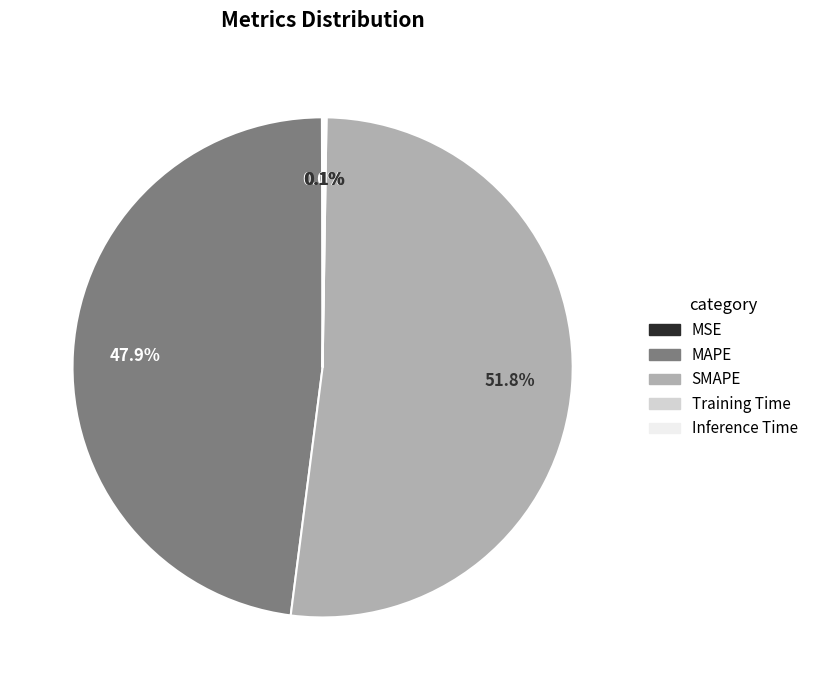

What percentage is NOT represented by MAPE?

52.1%